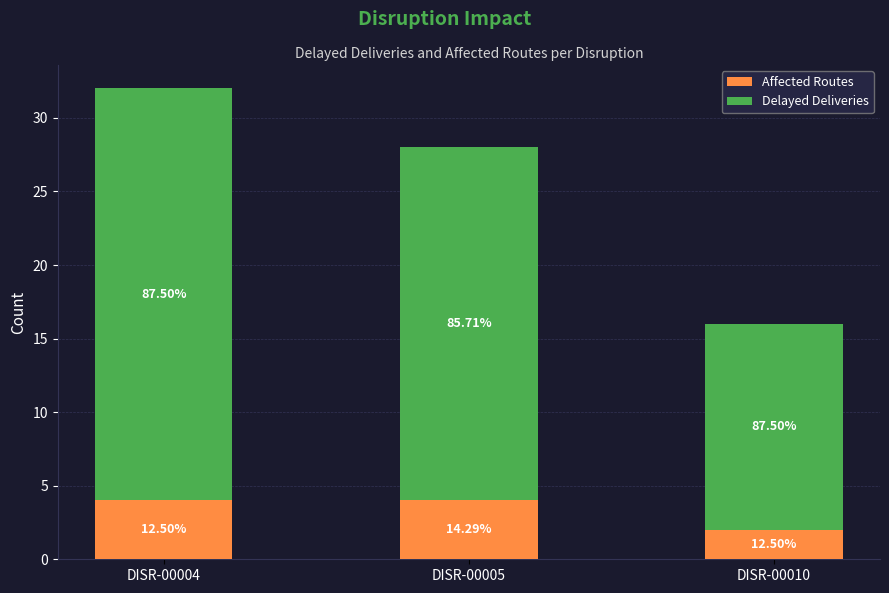

What are all the series names shown in the legend?

Affected Routes, Delayed Deliveries